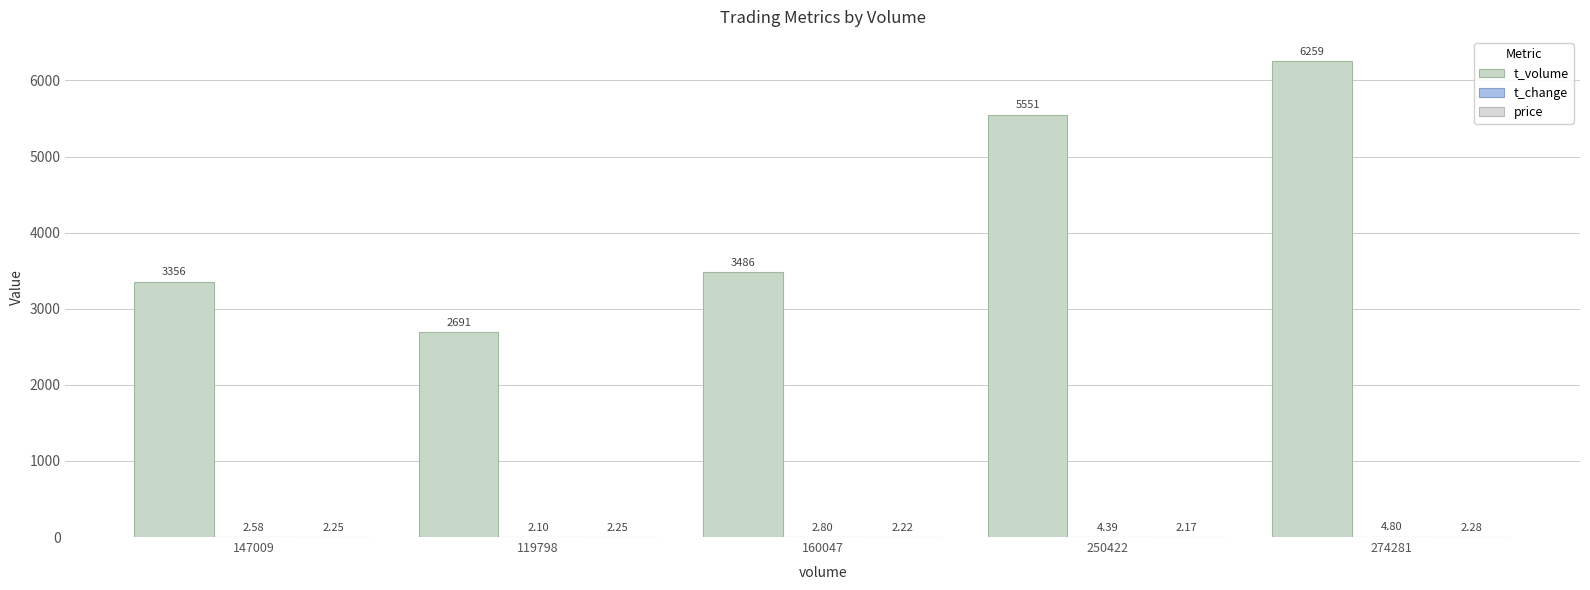

What position from the left is 274281?

5